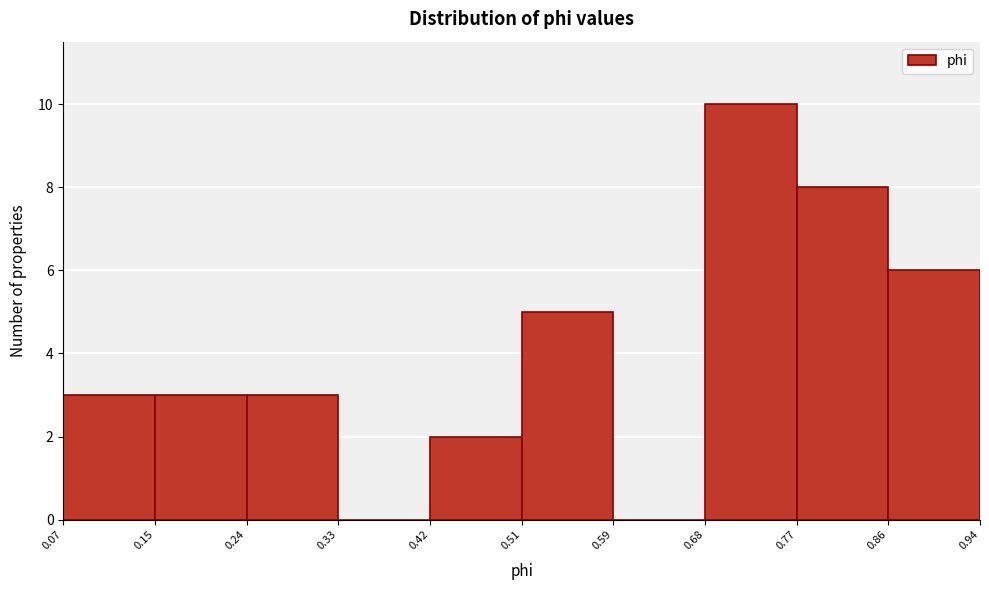

Reading left to right, list every bar in this chart as the range it spans on the x-axis followed by its height. The values are not printed on the chart, so give them approximately, as read against the axis.

0.07 to 0.15: 3
0.15 to 0.24: 3
0.24 to 0.33: 3
0.33 to 0.42: 0
0.42 to 0.51: 2
0.51 to 0.59: 5
0.59 to 0.68: 0
0.68 to 0.77: 10
0.77 to 0.86: 8
0.86 to 0.94: 6